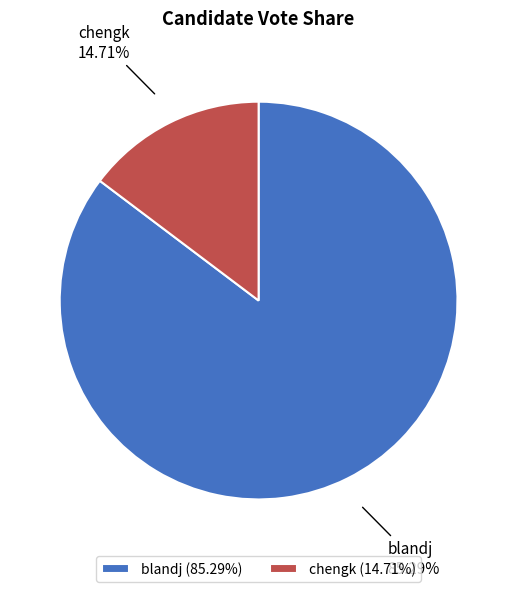

To the nearest percent, what is the difference between the chengk and blandj slice percentages?

71%